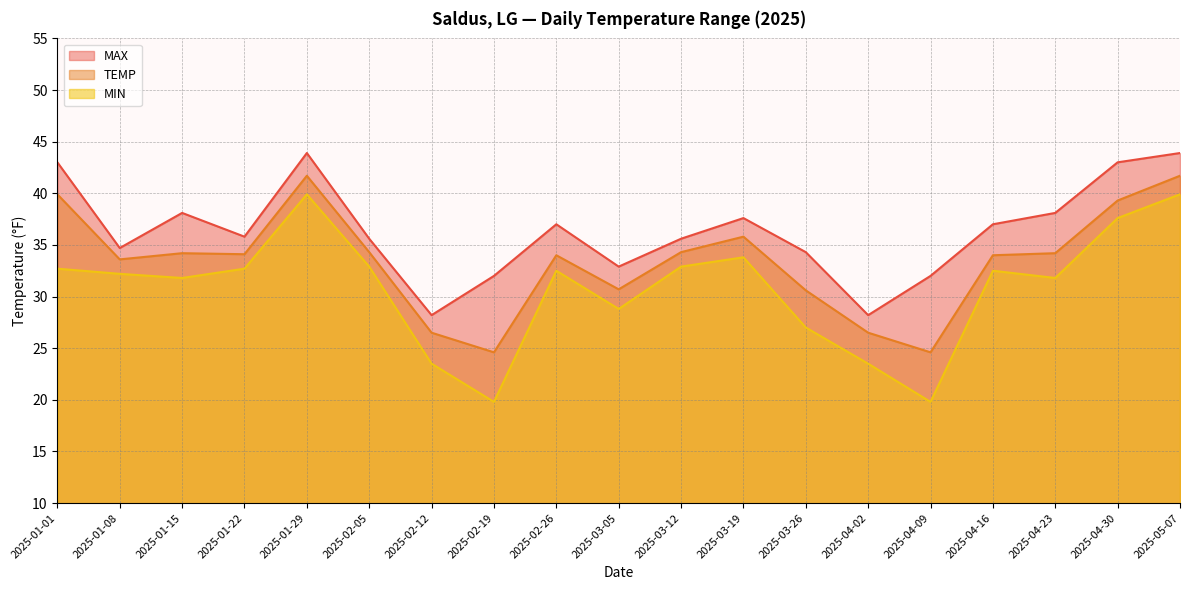

True or false: MAX has a value of 38.1 at 2025-04-23.

True